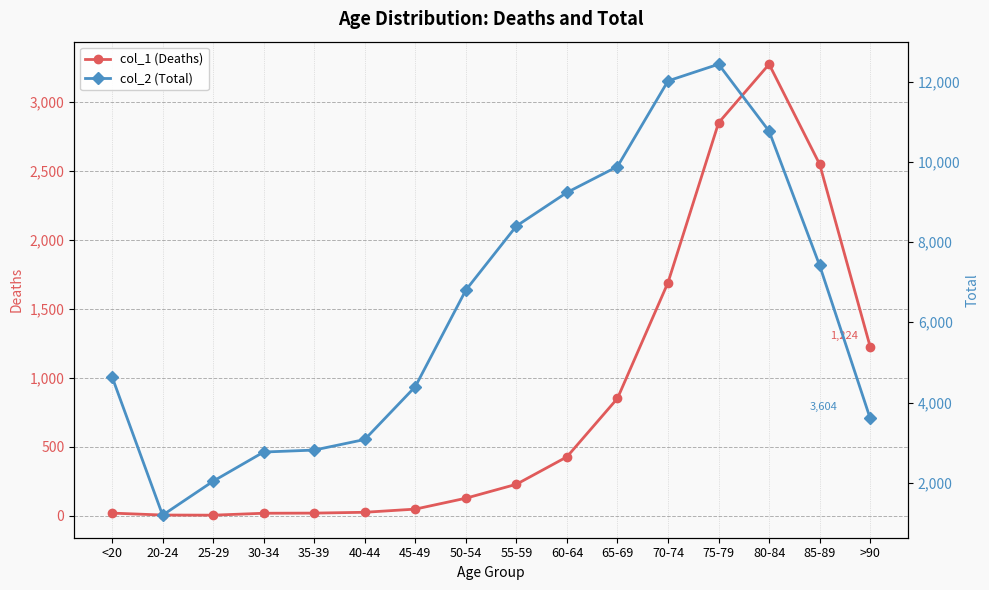

What is the total value across all series at 20-24?

1195